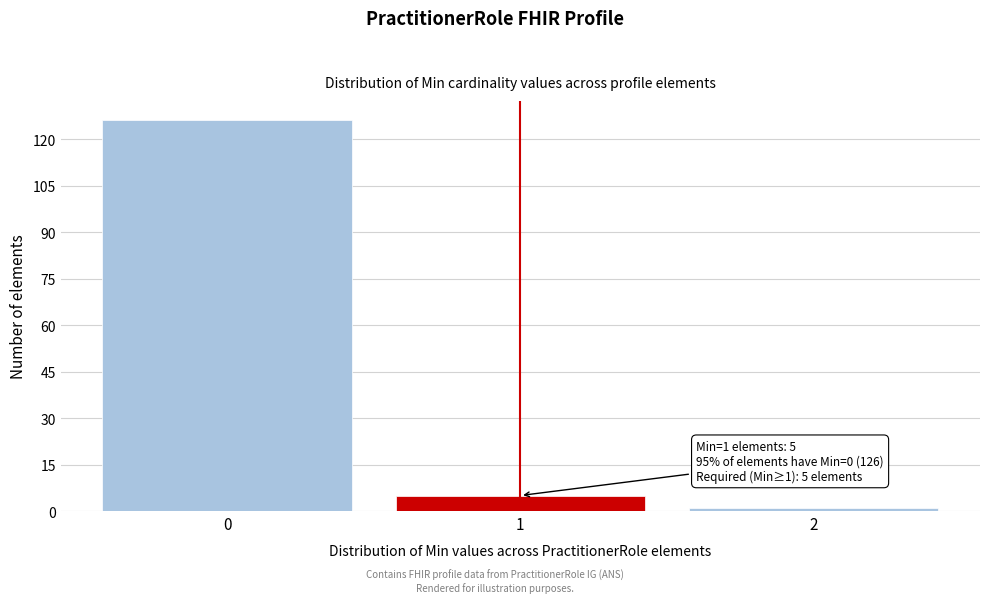

Reading left to right, list all the values displayed in this chart.

126	5	1